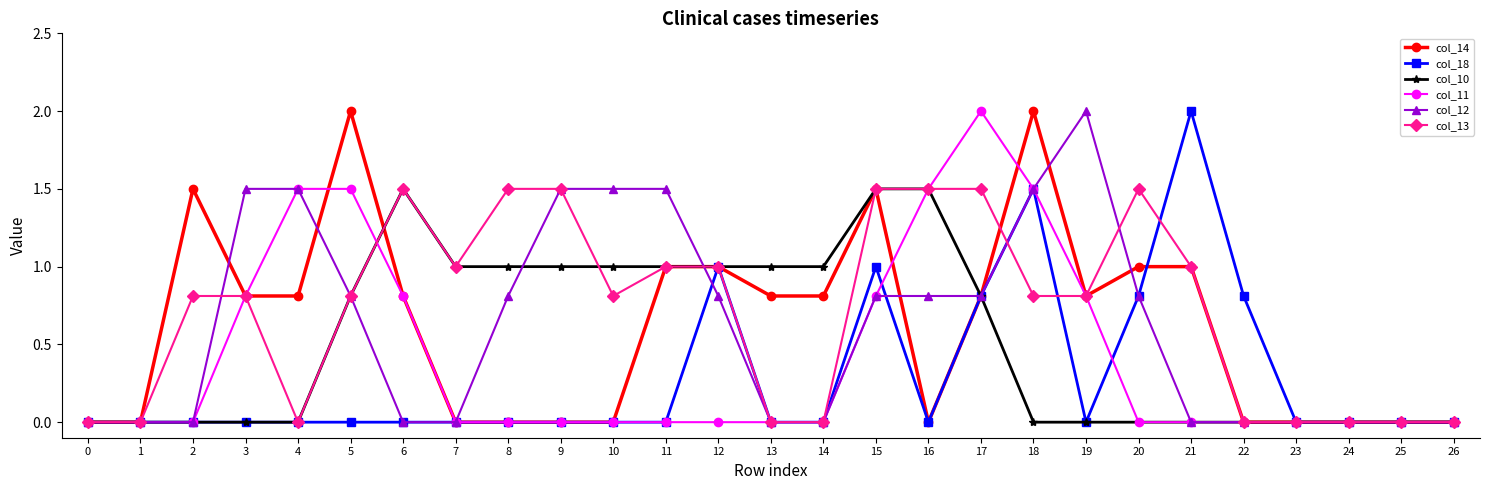

True or false: col_10 and col_13 cross at least once.

True